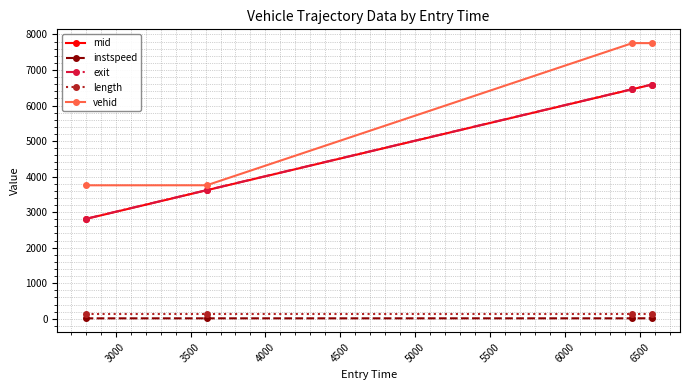

Which series has the widest spread of values?

vehid